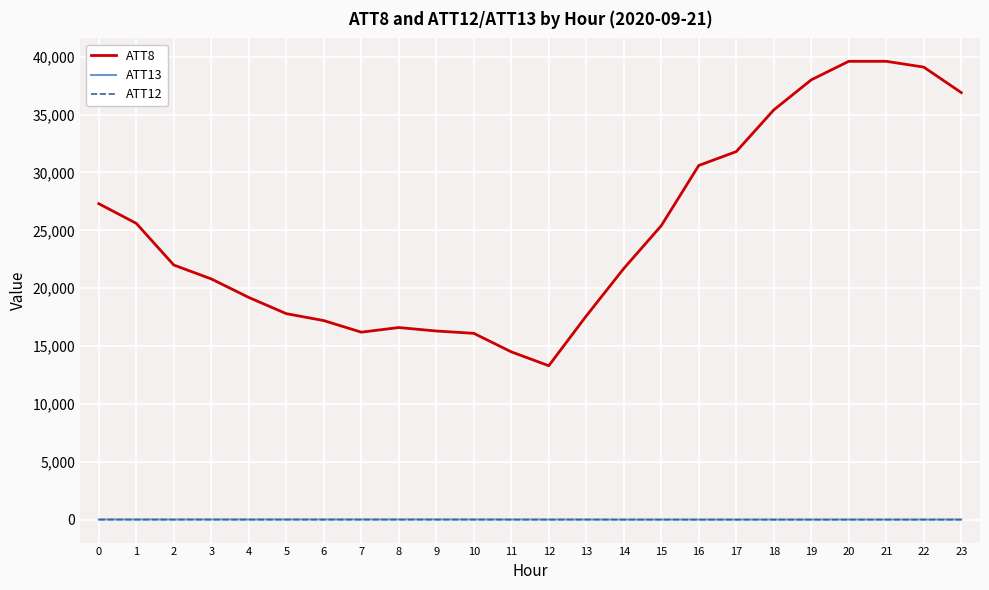

The value of ATT8 at 21 is 53547.2. True or false?

False